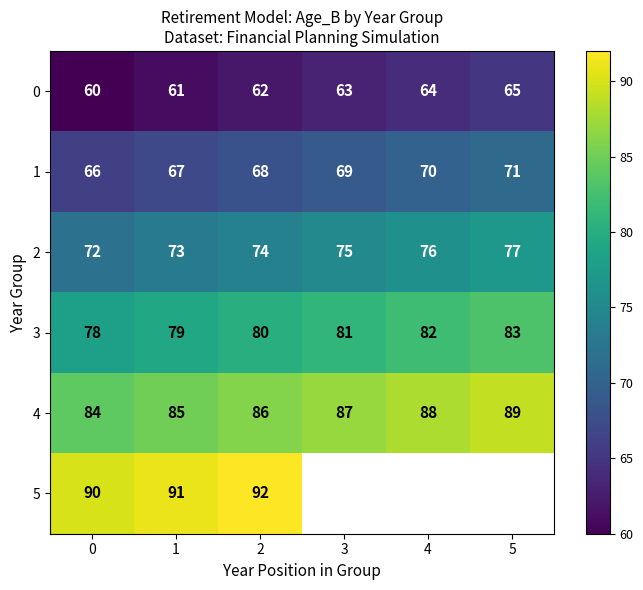

How many data points in 3 are less than 81?

3